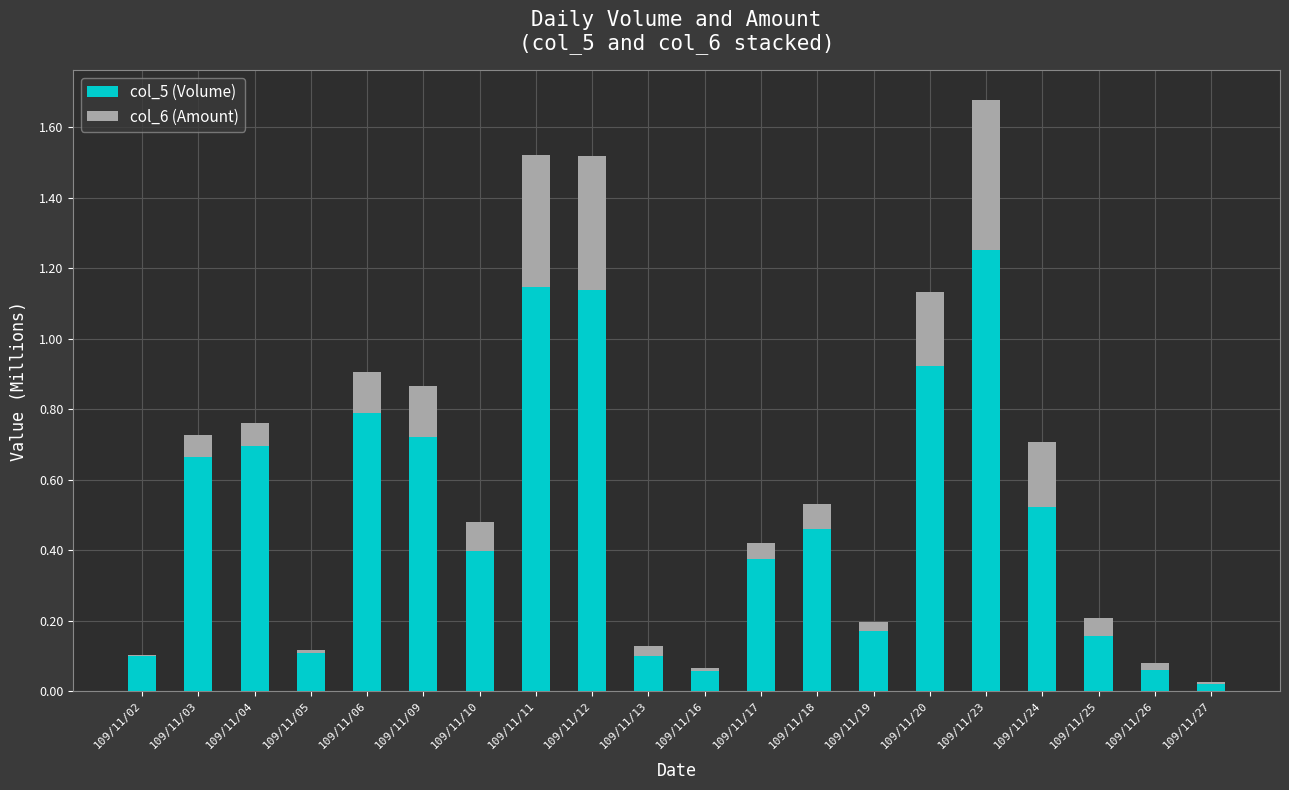

At which category is the sum across all series the highest?

109/11/23